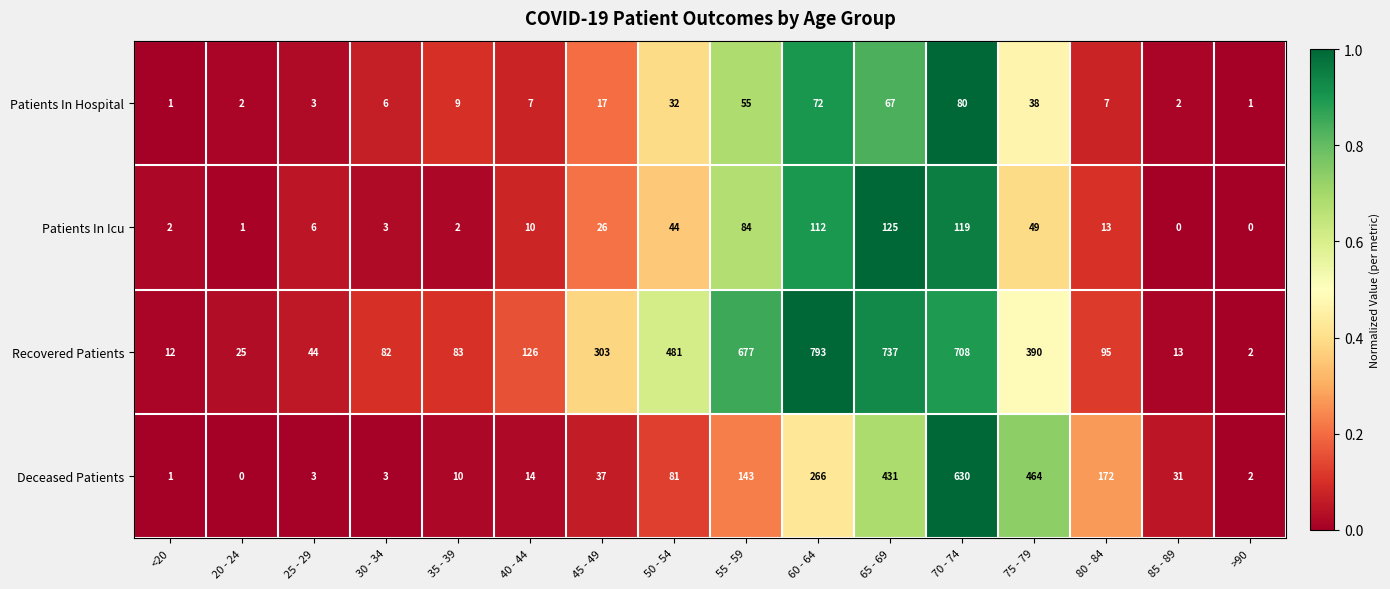

How many categories are shown in the chart?

16